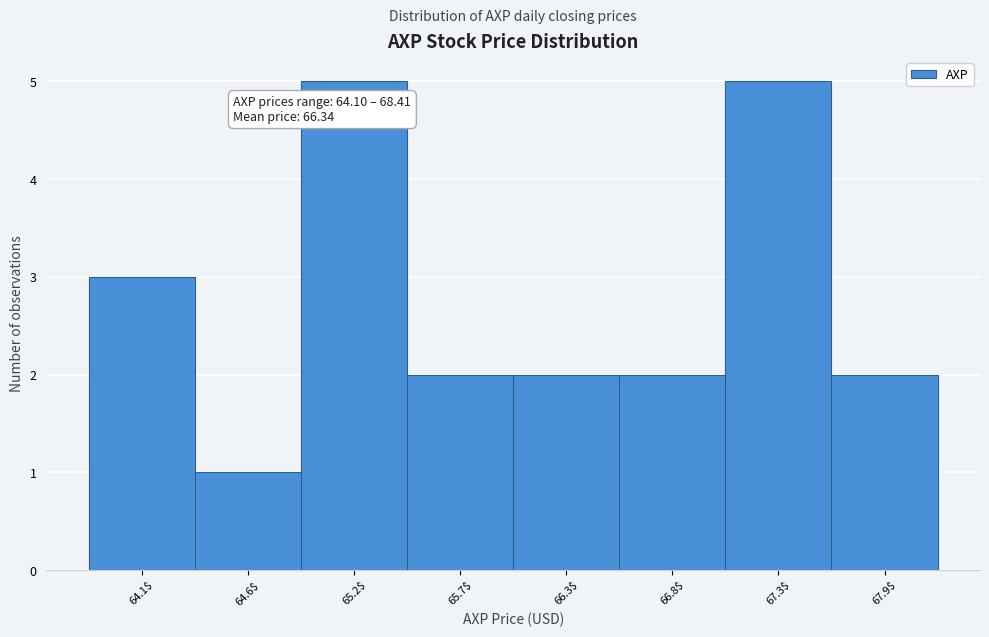

Reading right to left, extract all data points from this chart.

2	5	2	2	2	5	1	3